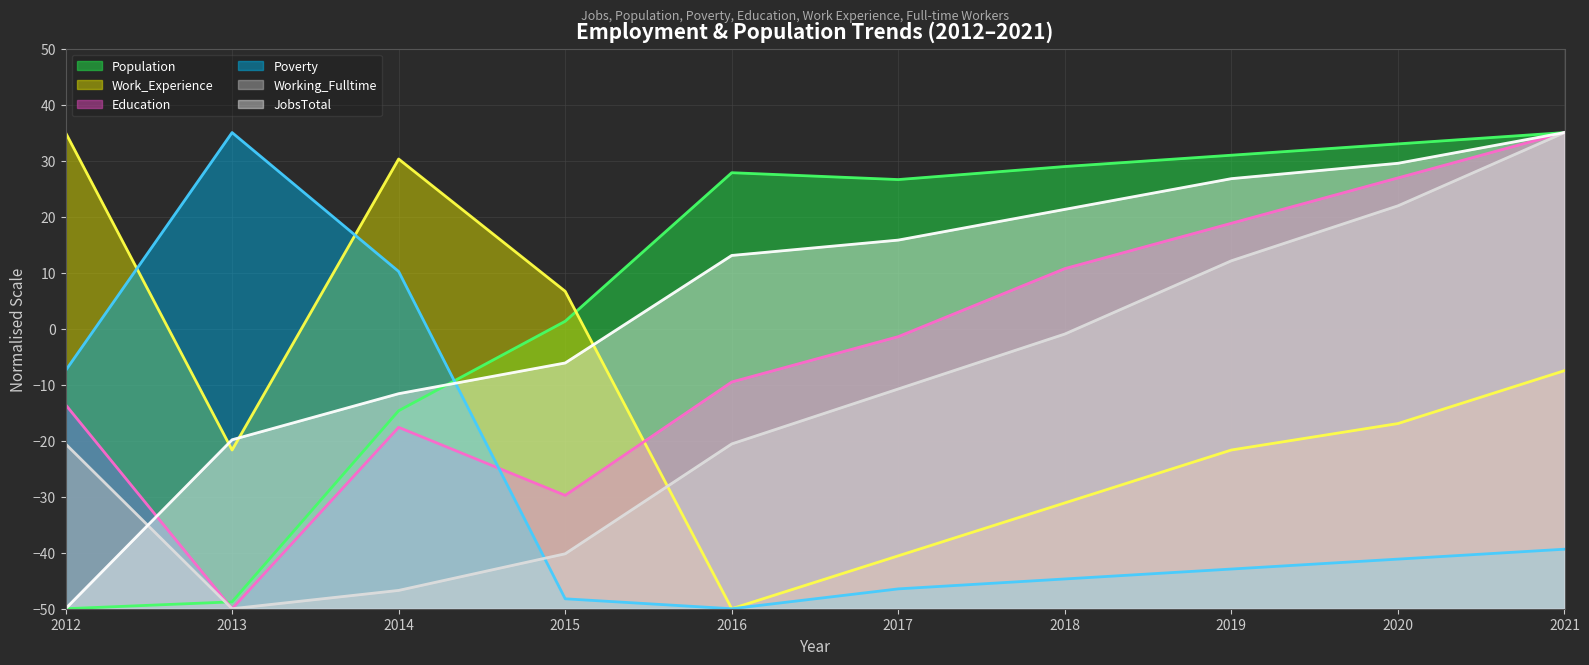

Reading left to right, transcribe all the data shown in this chart.

JobsTotal: -50.0	-19.8	-11.6	-6.1	13.1	15.8	21.3	26.8	29.5	35.0
Population: -50.0	-48.8	-14.7	1.3	27.8	26.6	28.9	31.0	33.0	35.0
Poverty: -7.5	35.0	10.2	-48.2	-50.0	-46.5	-44.7	-42.9	-41.1	-39.4
Education: -13.6	-50.0	-17.6	-29.8	-9.5	-1.4	10.7	18.8	26.9	35.0
Work_Experience: 35.0	-21.7	30.3	6.7	-50.0	-40.6	-31.1	-21.7	-16.9	-7.5
Working_Fulltime: -20.6	-50.0	-46.7	-40.2	-20.6	-10.8	-1.0	12.1	21.9	35.0